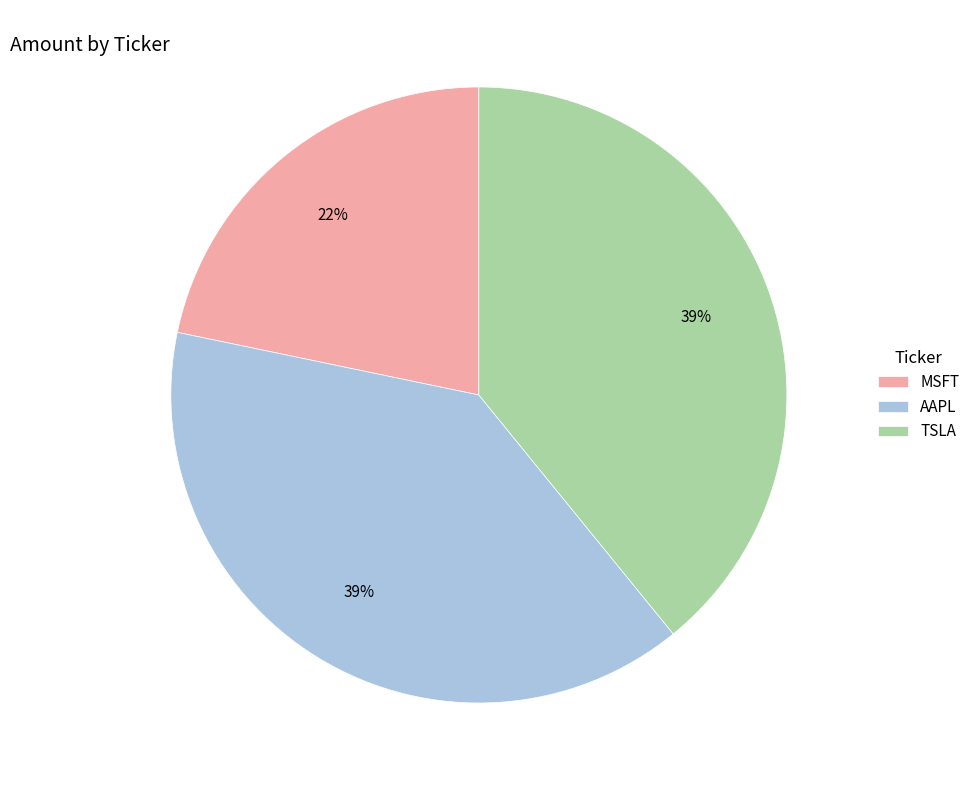

The AAPL slice represents 39% of the pie. True or false?

True